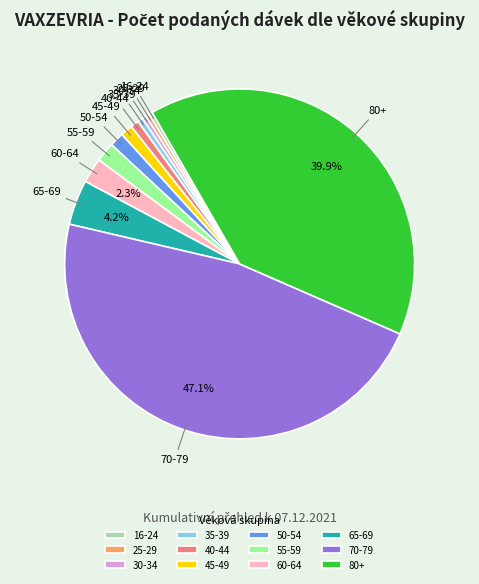

To the nearest percent, what percentage of the pie is 50-54?

1%